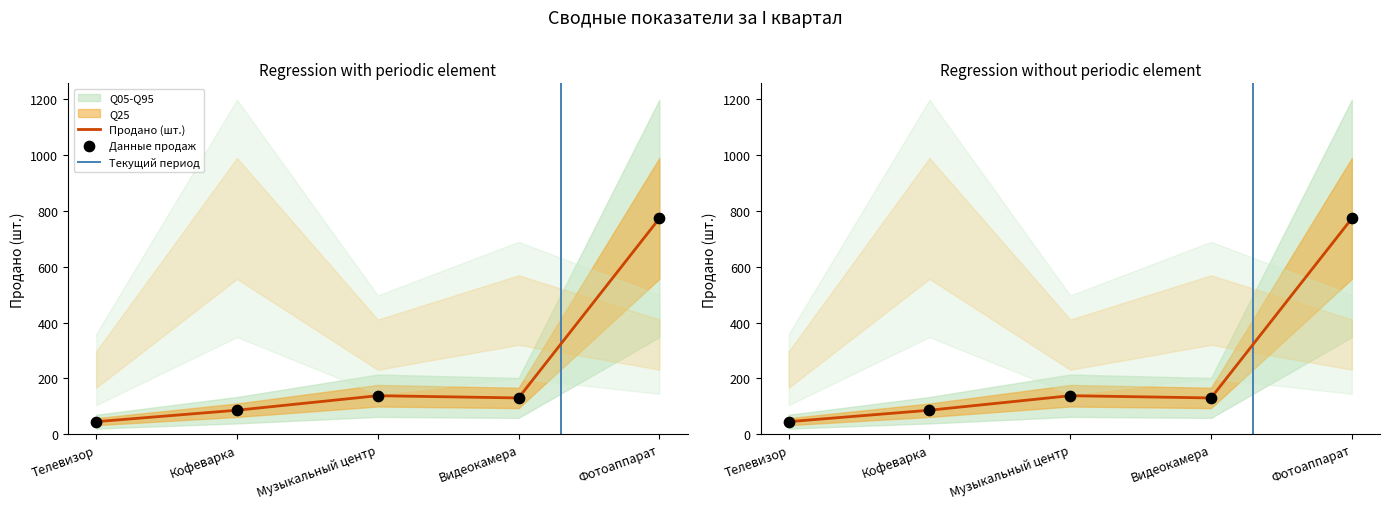

Approximately how many times larger is the value at Музыкальный центр compared to Телевизор?

3.1